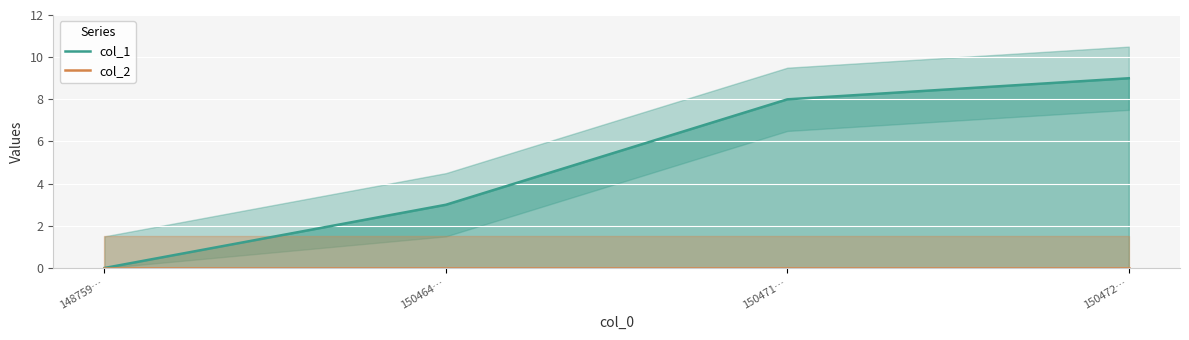

List the labels in order of col_1 value, smallest first.

148759…, 150464…, 150471…, 150472…